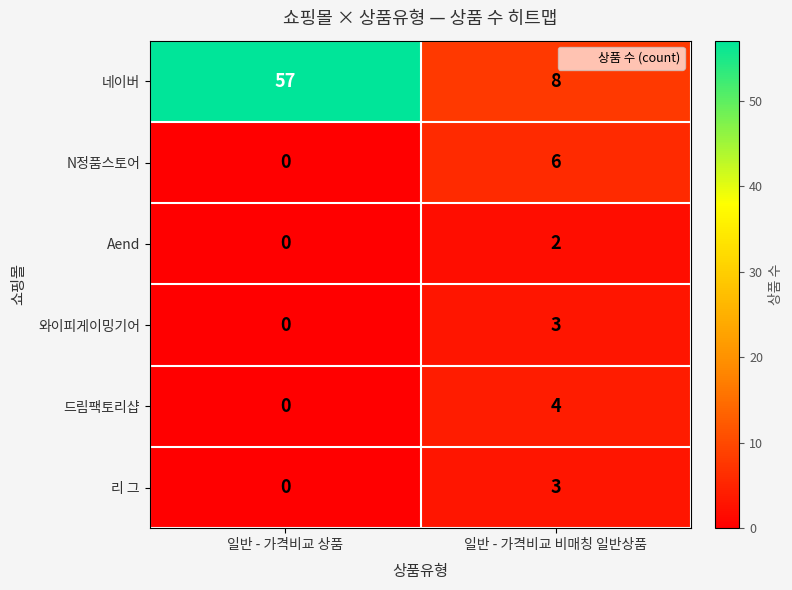

Which label corresponds to the smallest value in the chart?

일반 - 가격비교 상품